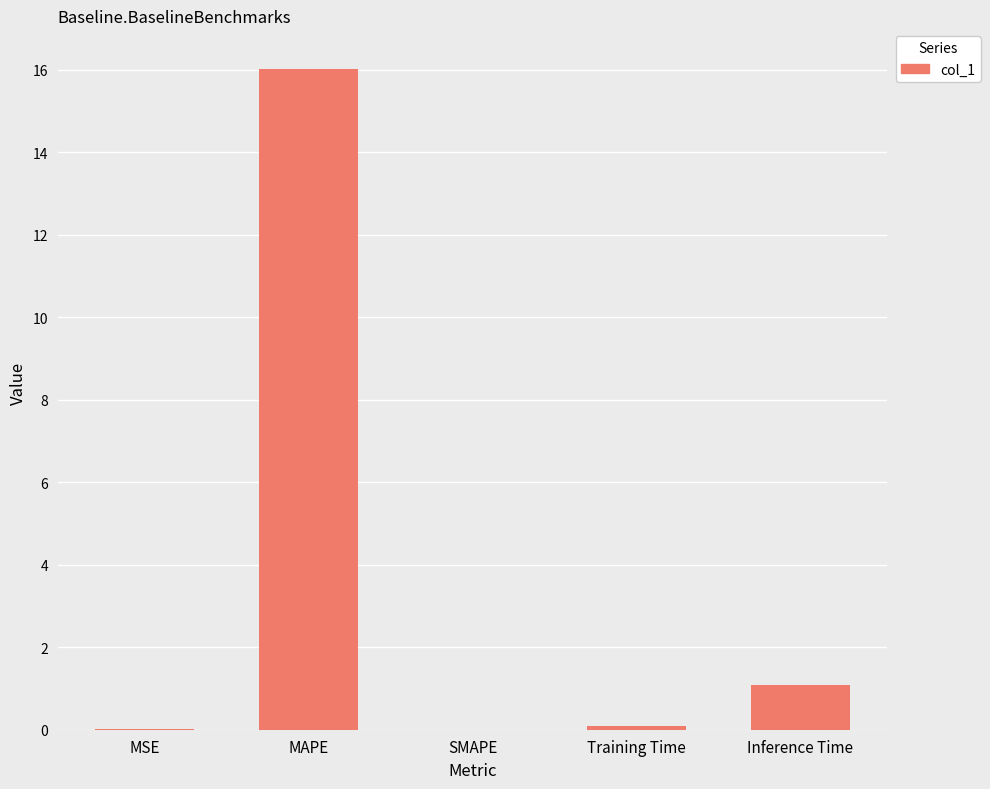

At which label is the value closest to 8?

Inference Time